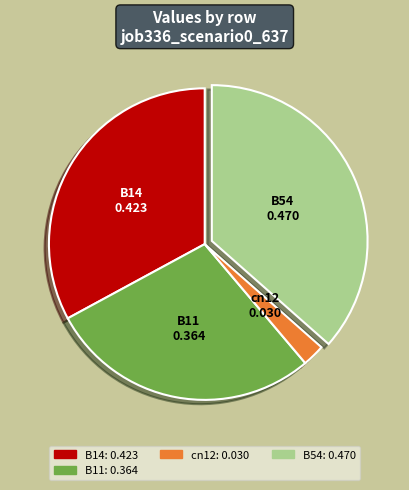

Rank the categories by value from highest to lowest.

B54, B14, B11, cn12